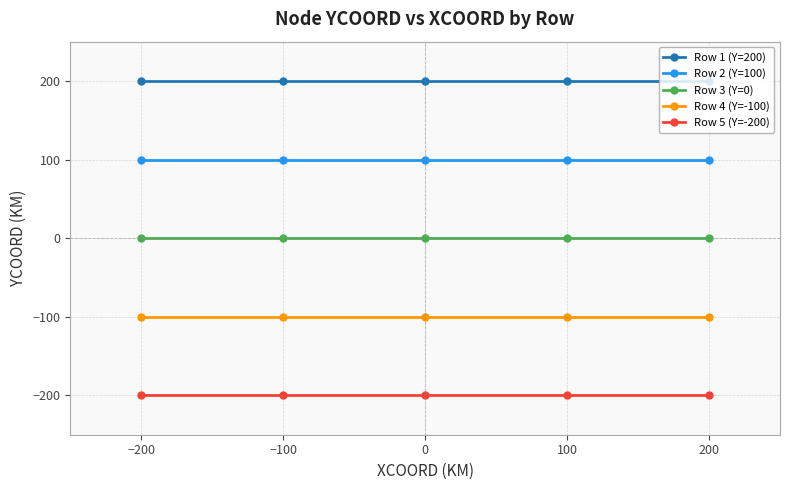

True or false: Row 5 (Y=-200) and Row 3 (Y=0) cross at least once.

False